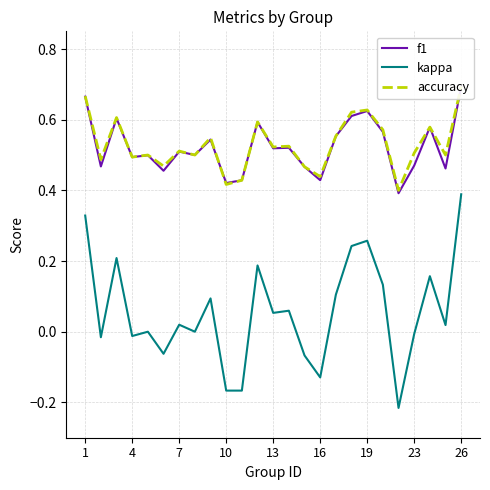

The value of kappa at 26 is 0.4. True or false?

True